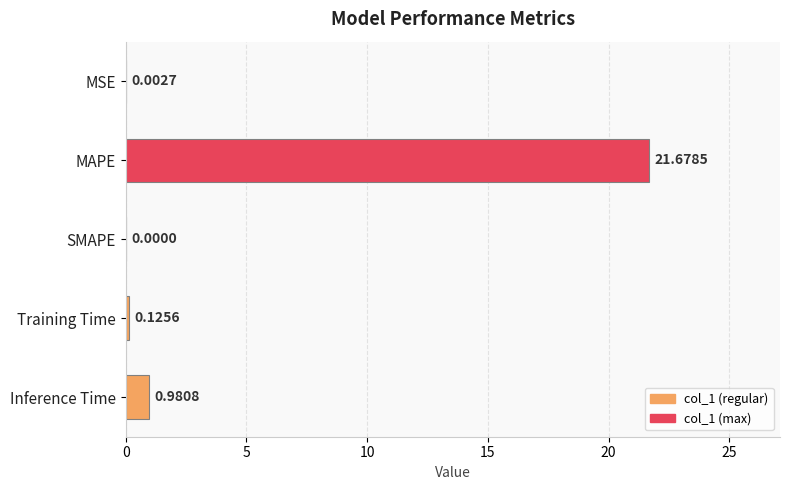

What is the sum of the values at Inference Time and Training Time?

1.1